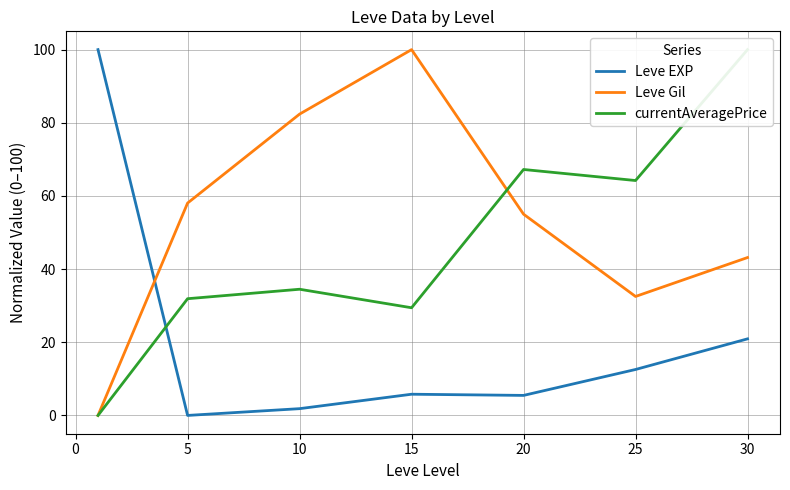

List the series in order of their peak value, lowest first.

Leve EXP, Leve Gil, currentAveragePrice